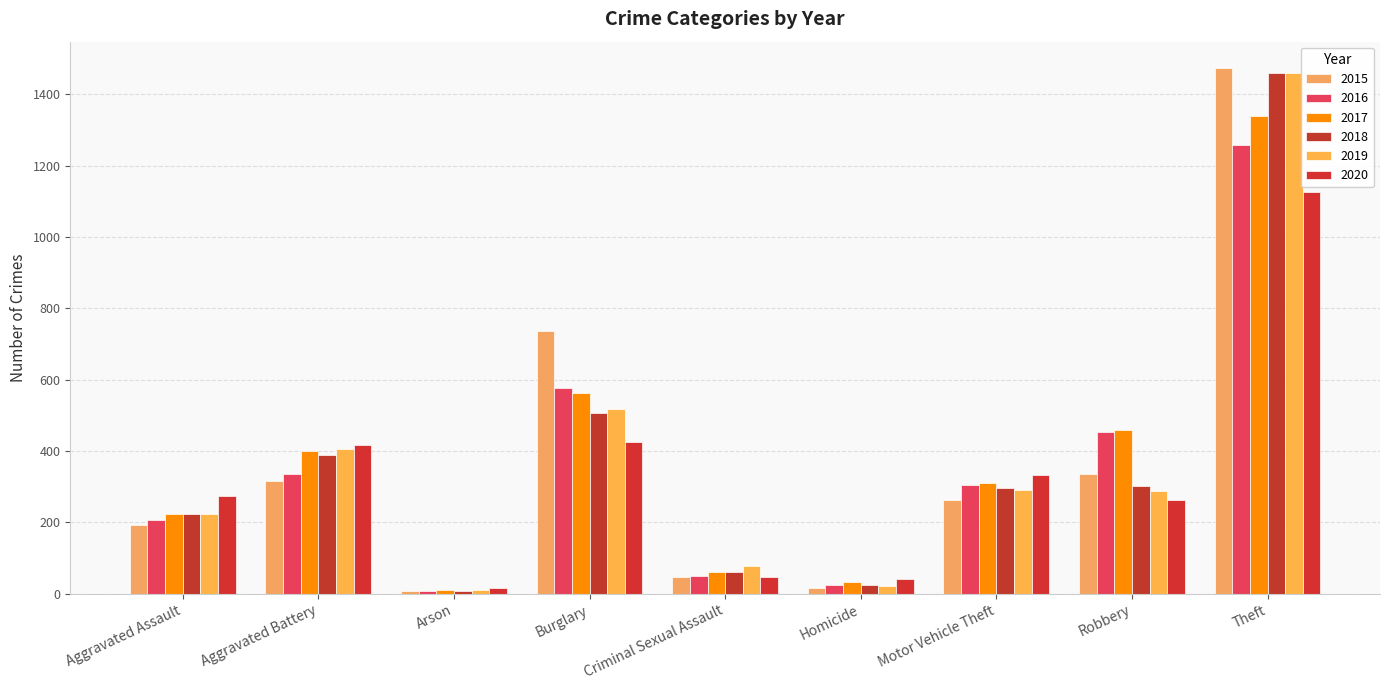

What is the difference between the maximum and minimum values in the 2016 series?

1252